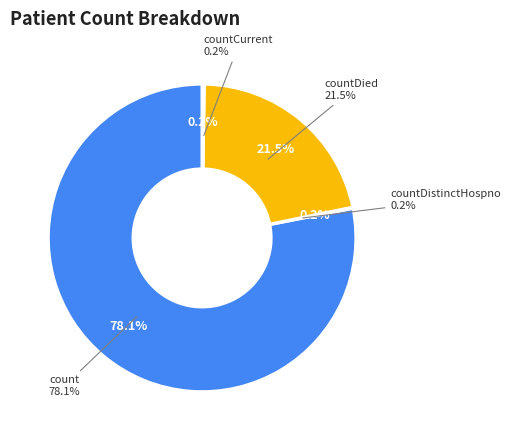

True or false: count accounts for 91% of the total.

False